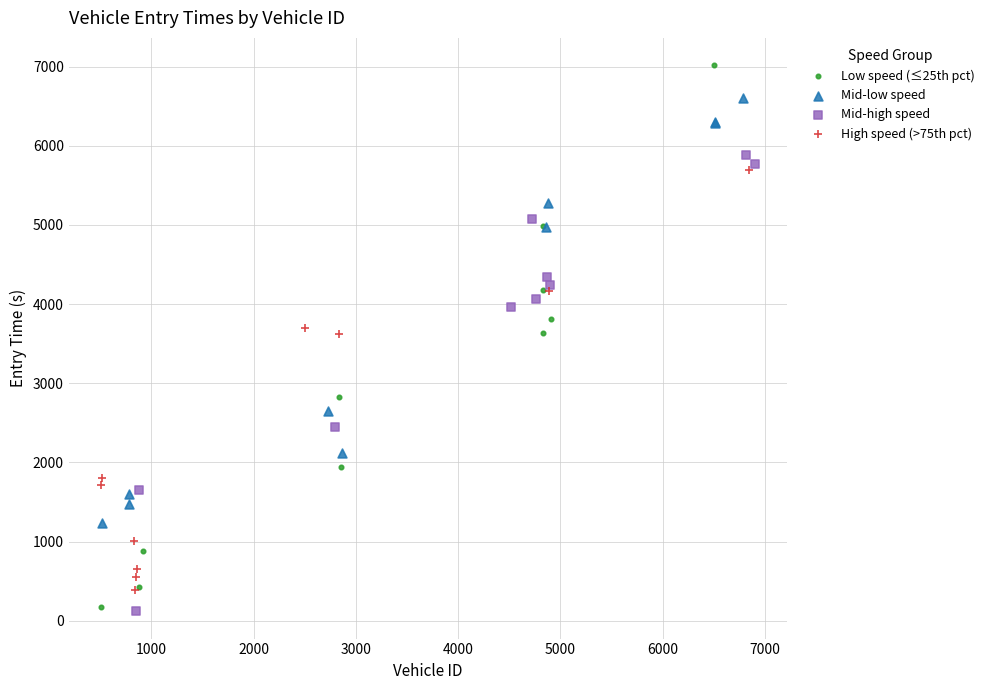

Which series has the widest spread of Y values?

Low speed (≤25th pct)